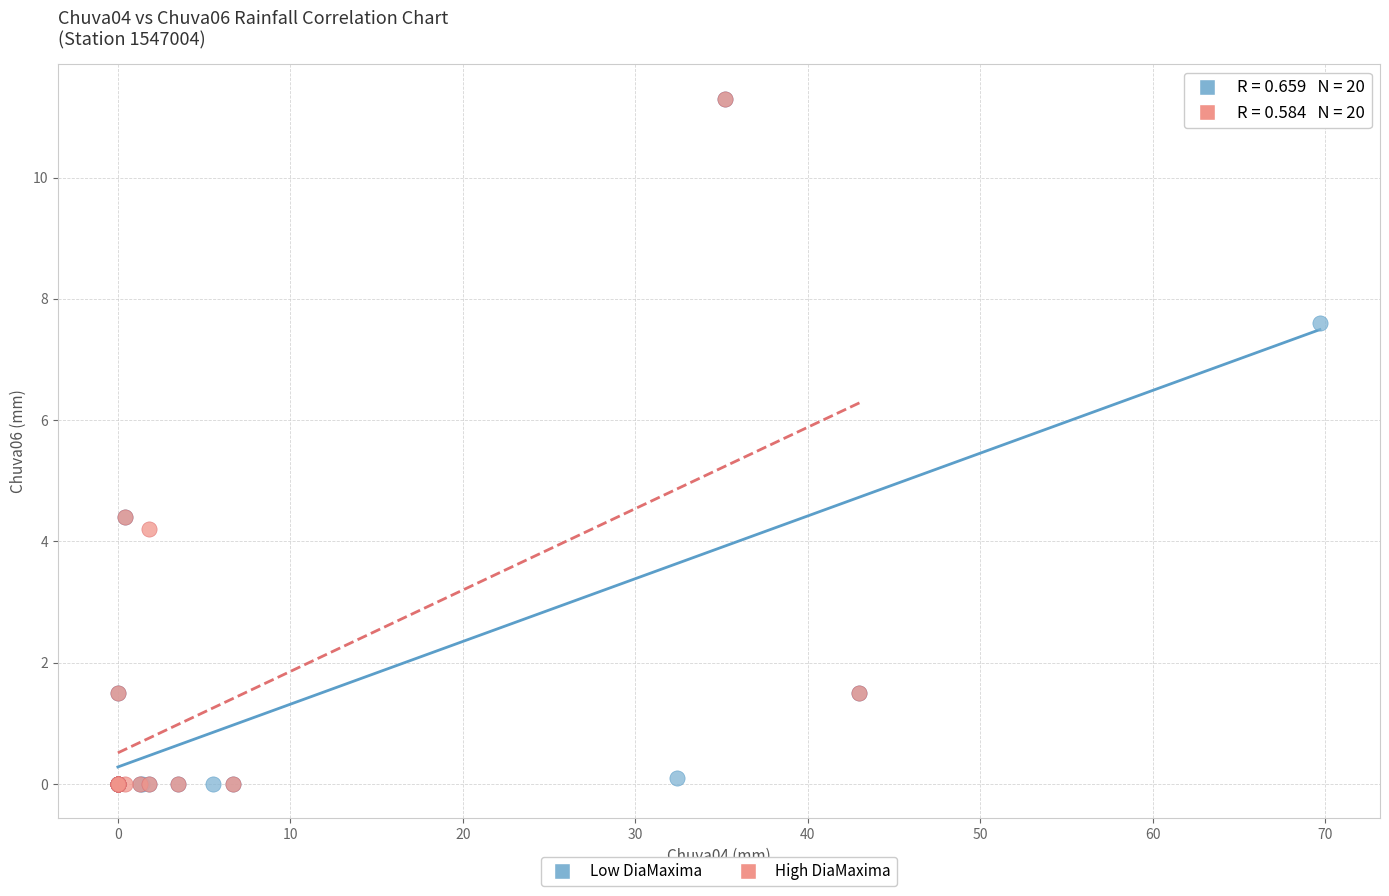

What are all the series names shown in the legend?

Low DiaMaxima, High DiaMaxima